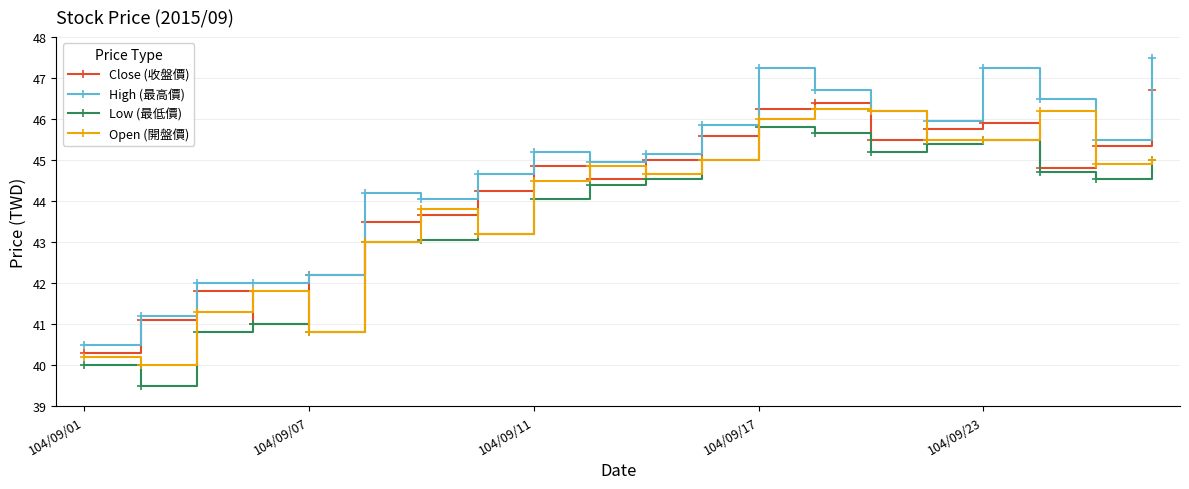

What is the value of the Close (收盤價) point at the 12th from the left?

45.6